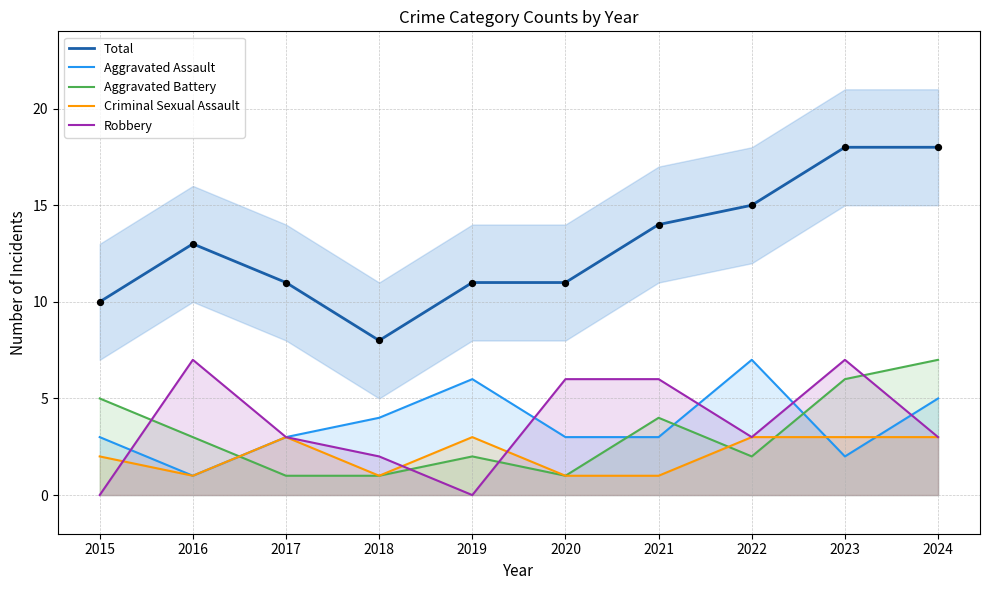

At which category is the sum across all series the highest?

2023